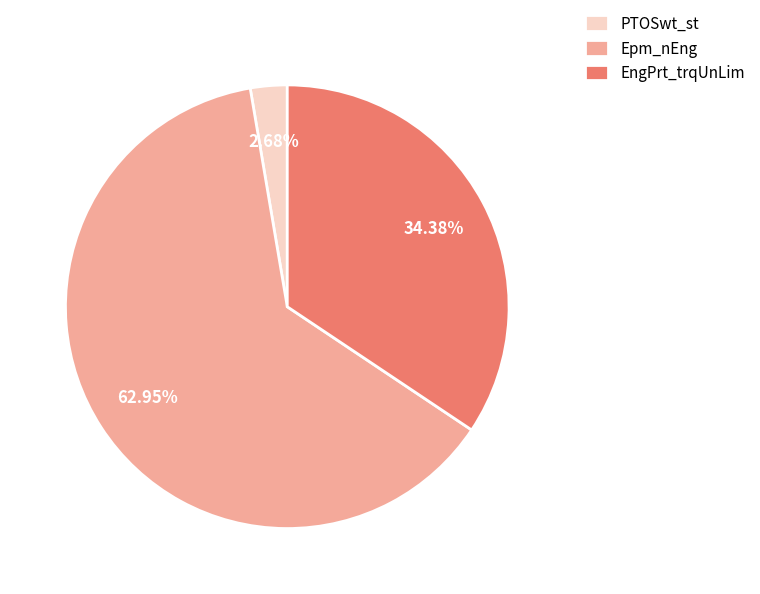

True or false: Epm_nEng accounts for 51% of the total.

False